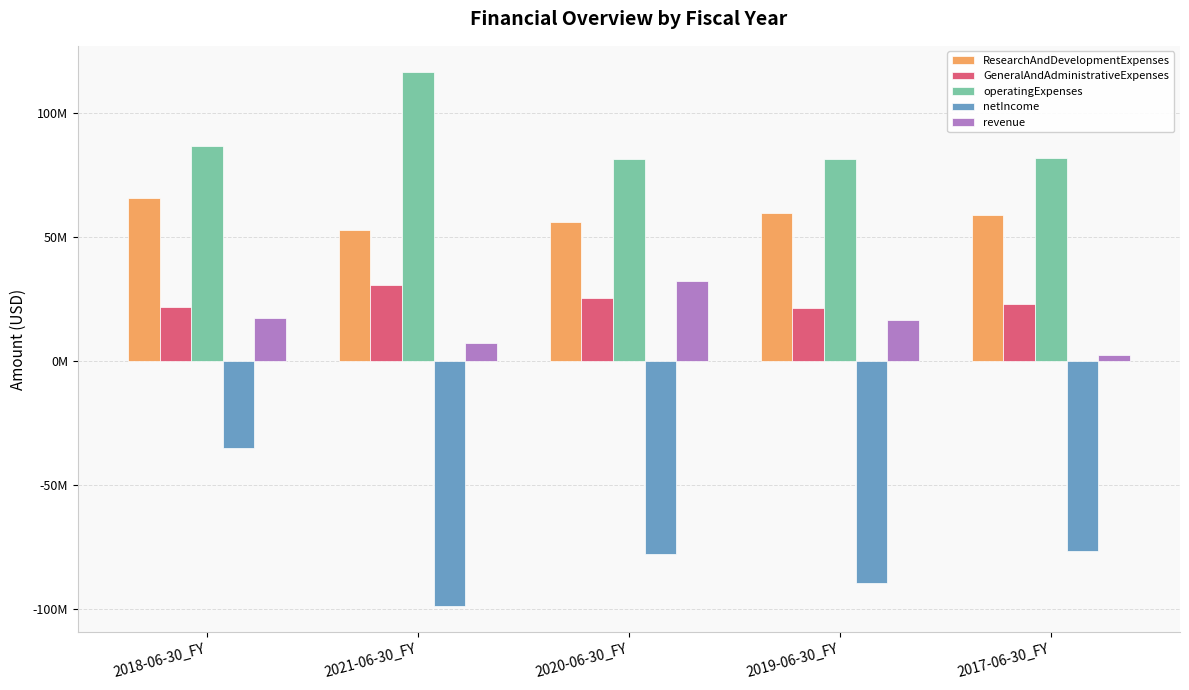

Are the bars grouped side by side (vs. stacked)?

Yes